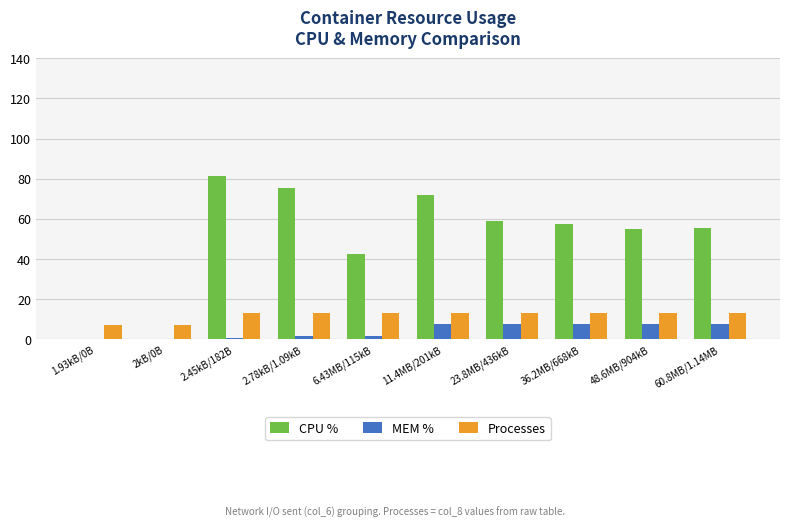

Which category has the highest value in the CPU % series?

2.45kB/182B